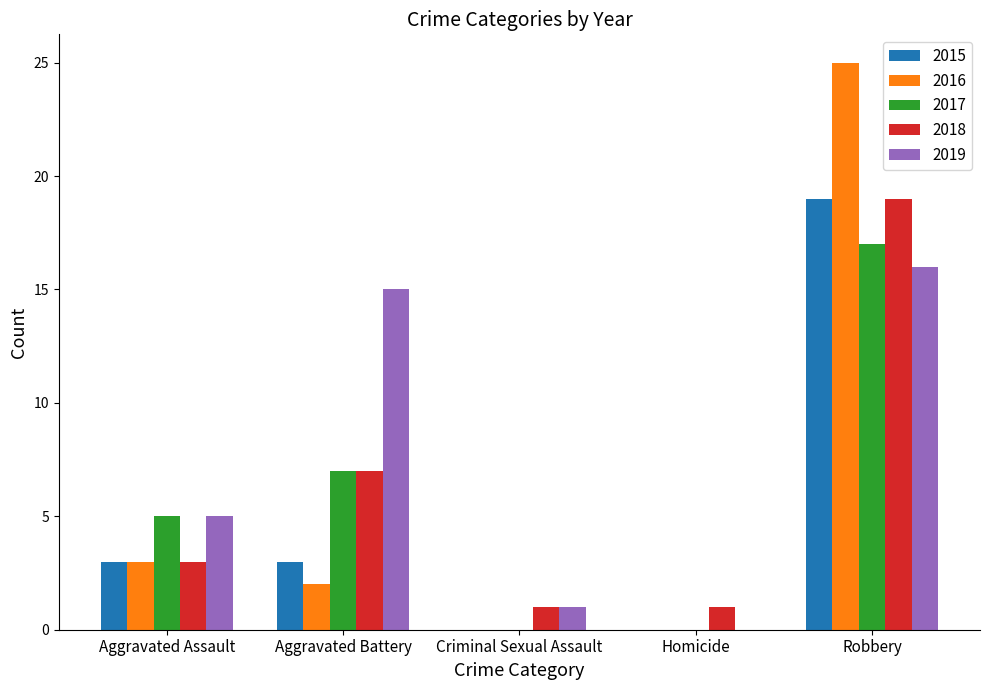

Reading left to right, what are all the values shown in this chart?

2015: Aggravated Assault=3	Aggravated Battery=3	Criminal Sexual Assault=0	Homicide=0	Robbery=19
2016: Aggravated Assault=3	Aggravated Battery=2	Criminal Sexual Assault=0	Homicide=0	Robbery=25
2017: Aggravated Assault=5	Aggravated Battery=7	Criminal Sexual Assault=0	Homicide=0	Robbery=17
2018: Aggravated Assault=3	Aggravated Battery=7	Criminal Sexual Assault=1	Homicide=1	Robbery=19
2019: Aggravated Assault=5	Aggravated Battery=15	Criminal Sexual Assault=1	Homicide=0	Robbery=16